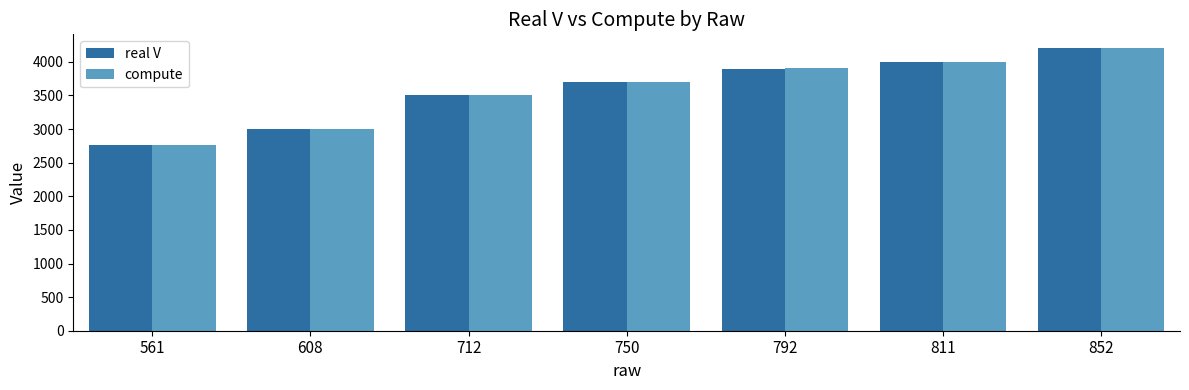

True or false: real V has a value of 3900.0 at 792.

True